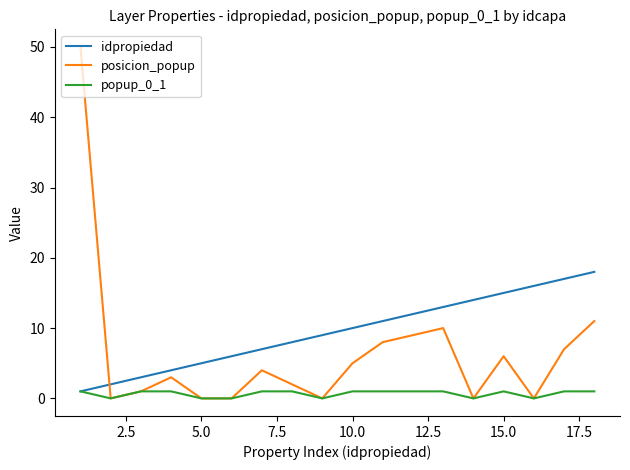

Which series has the widest spread of values?

posicion_popup